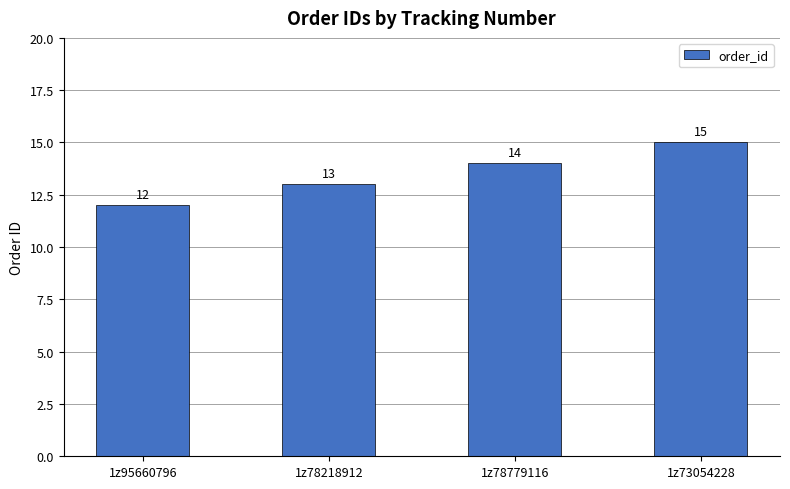

Reading left to right, what are all the values shown in this chart?

1z95660796=12	1z78218912=13	1z78779116=14	1z73054228=15